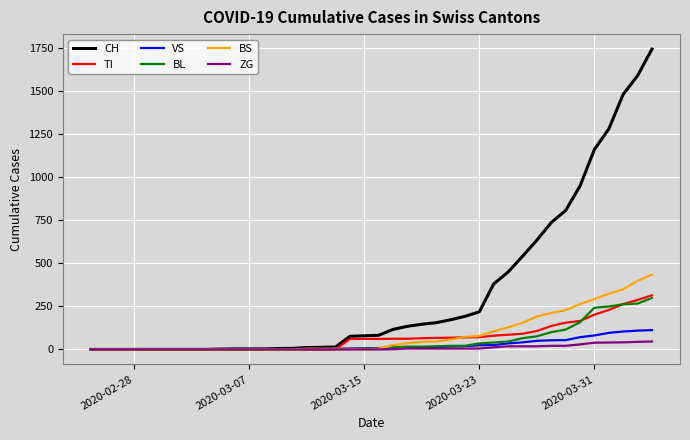

Which series has the widest spread of values?

CH